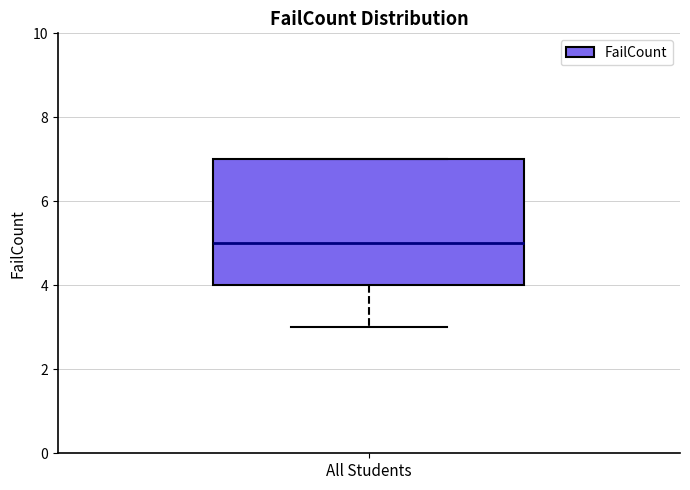

Read this box plot against the y-axis: the position of the median line, the range covered by the box, and the ends of both whiskers. The values are not printed on the chart, so give them approximately, as read against the axis.

median 5, box 4 to 7, whiskers 3 to 7